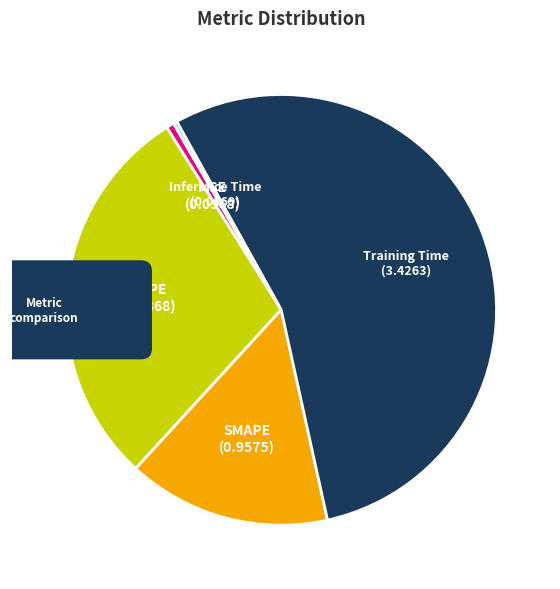

What is the total percentage of Training Time and SMAPE?

69.9%